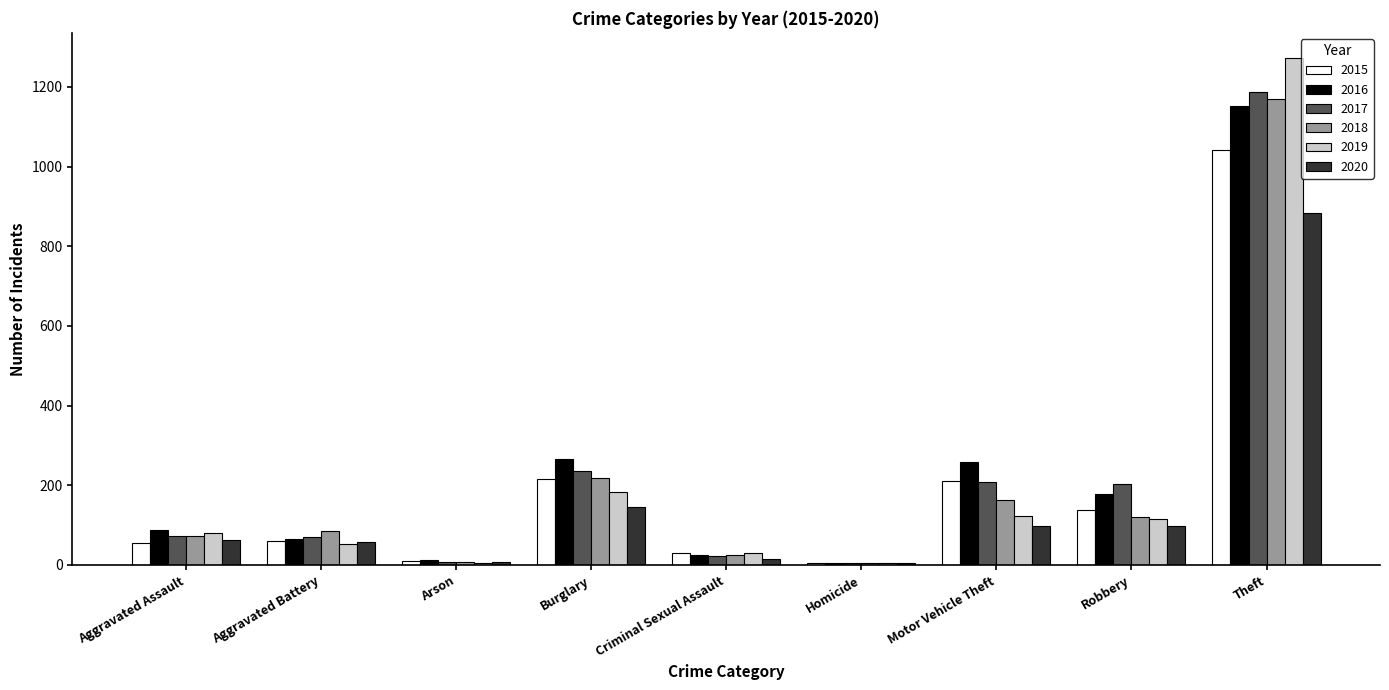

Count the number of data series in this chart.

6